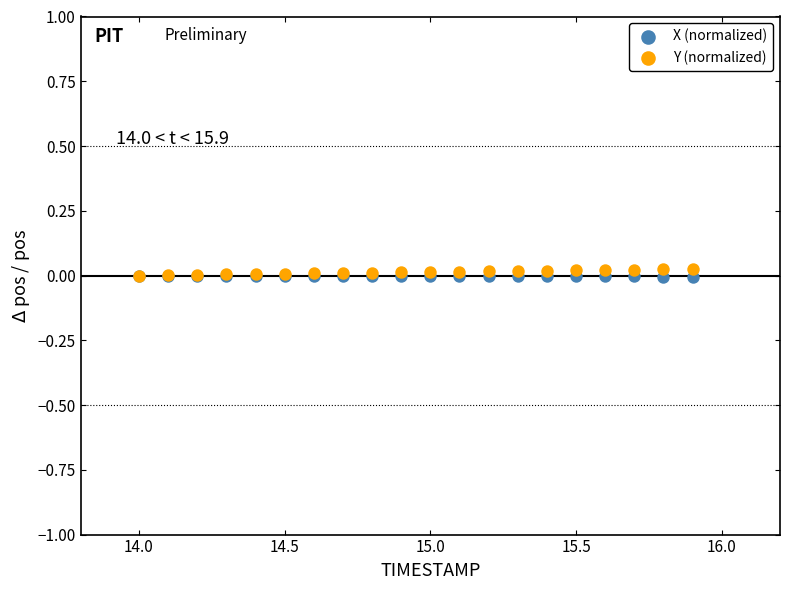

Which series has the widest spread of Y values?

Y (normalized)